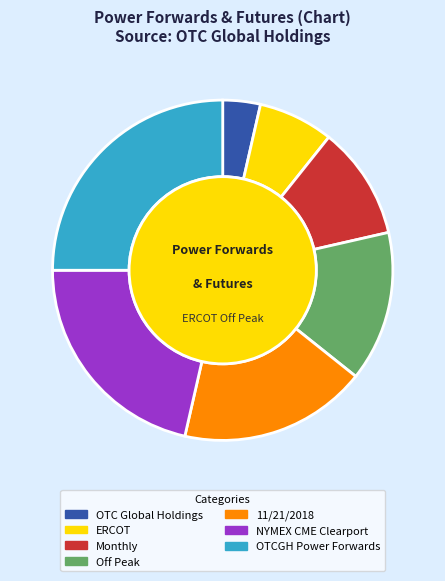

What is the ratio of the value at 11/21/2018 to the value at OTCGH Power Forwards?

0.7